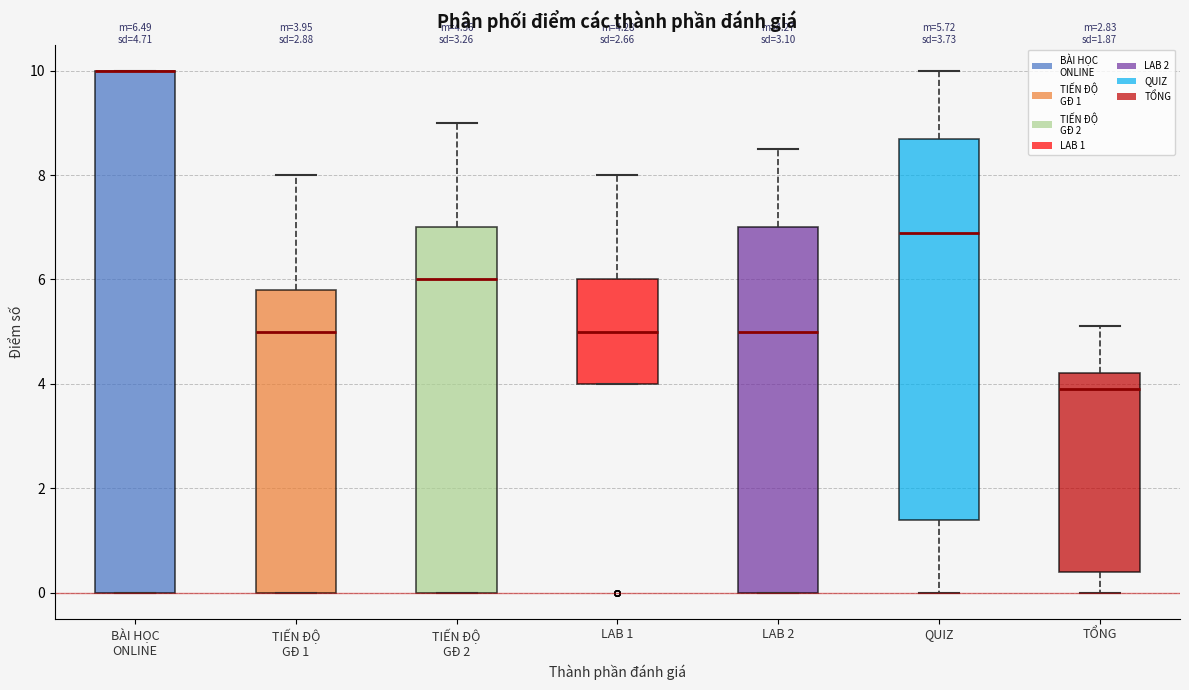

Comparing the boxes themselves (not the whiskers), which one is the tallest?

BÀI HỌC ONLINE